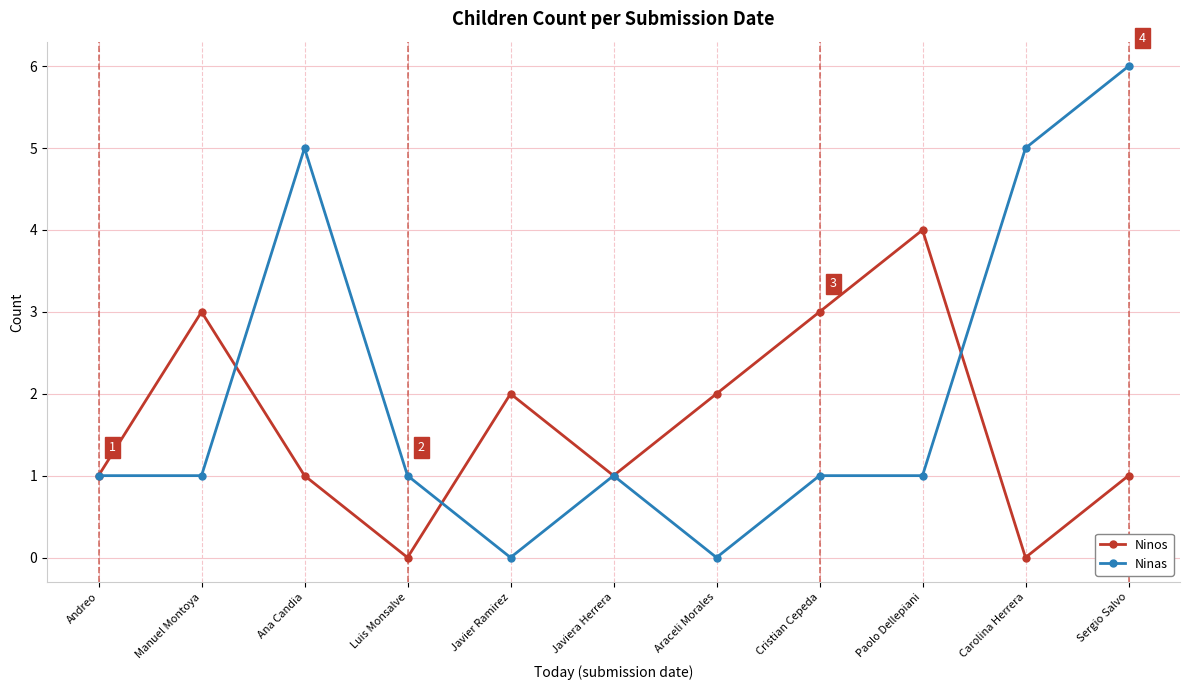

What is the sum of the Ninas values at Javier Ramirez and Ana Candia?

5